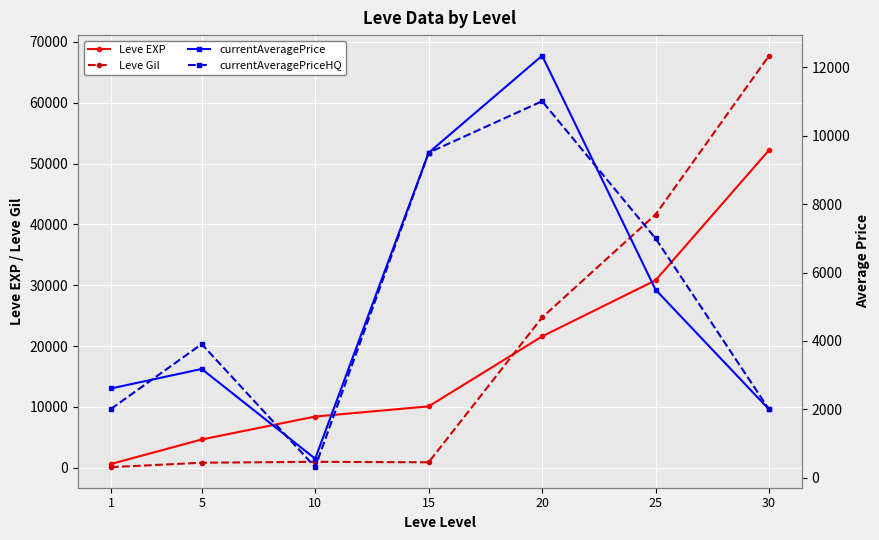

List the series in order of their peak value, lowest first.

currentAveragePriceHQ, currentAveragePrice, Leve EXP, Leve Gil